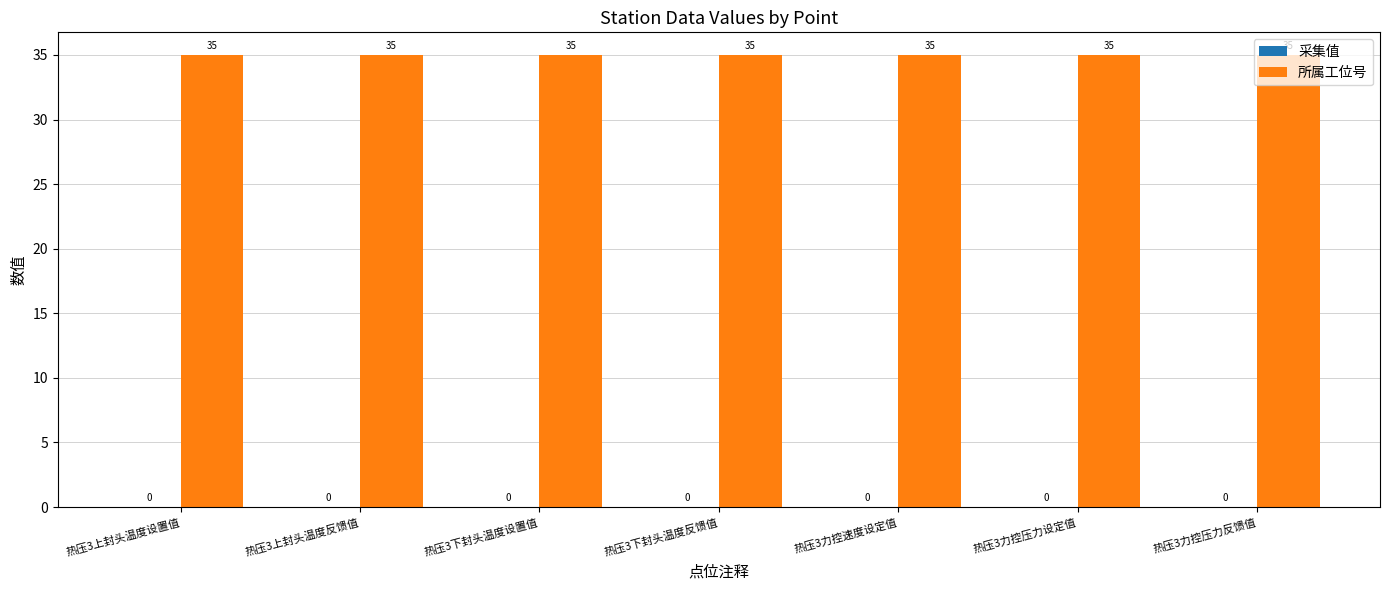

Which series has the widest spread of values?

采集值